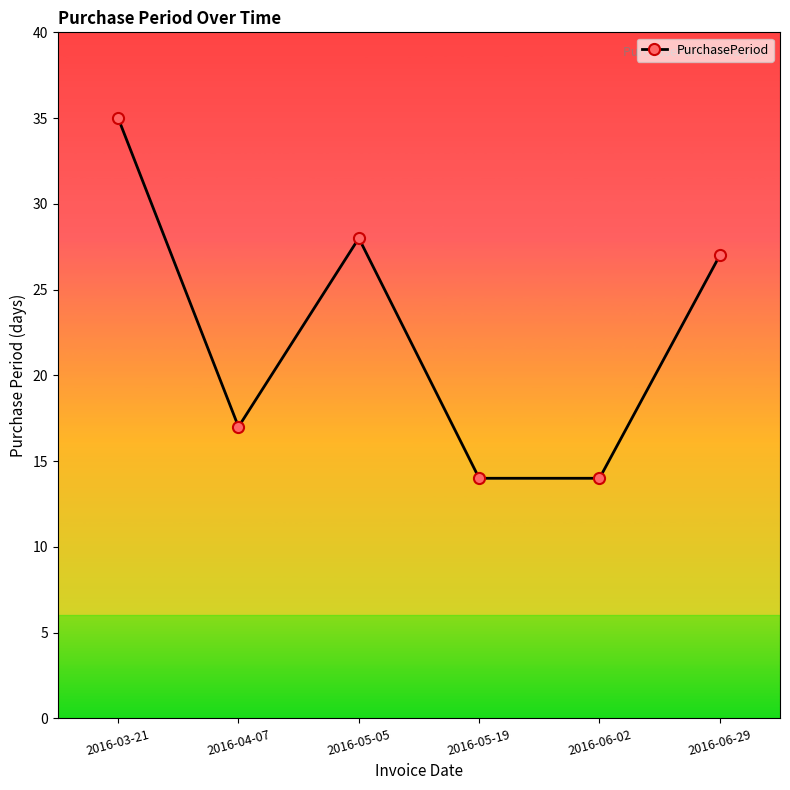

How many series are shown in this chart?

1